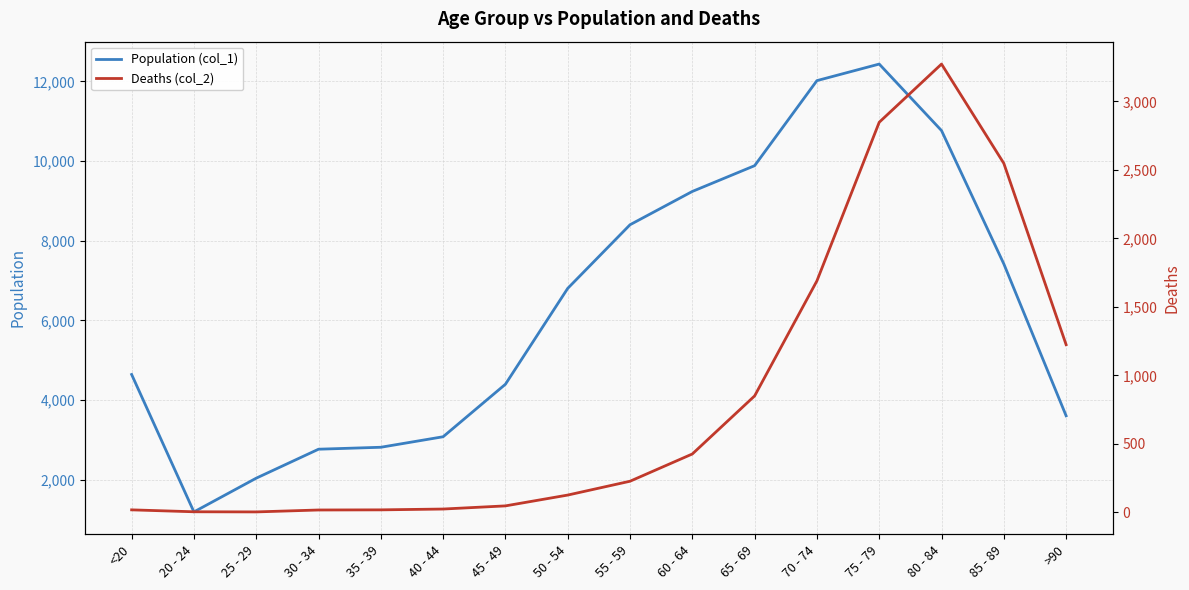

List the labels in order of Population (col_1) value, smallest first.

20 - 24, 25 - 29, 30 - 34, 35 - 39, 40 - 44, >90, 45 - 49, <20, 50 - 54, 85 - 89, 55 - 59, 60 - 64, 65 - 69, 80 - 84, 70 - 74, 75 - 79